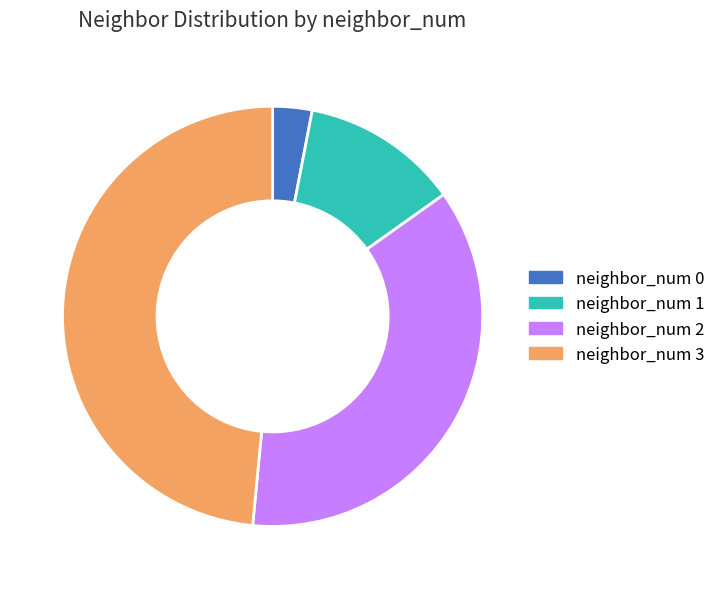

Which has a higher value, neighbor_num 1 or neighbor_num 2?

neighbor_num 2